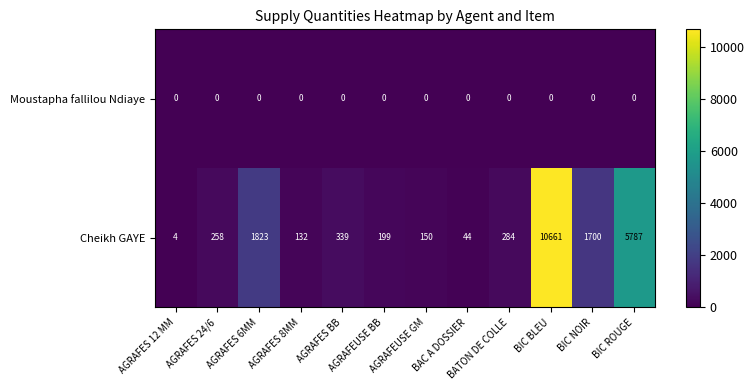

What is the difference between the Cheikh GAYE values at BIC ROUGE and AGRAFES 12 MM?

5783